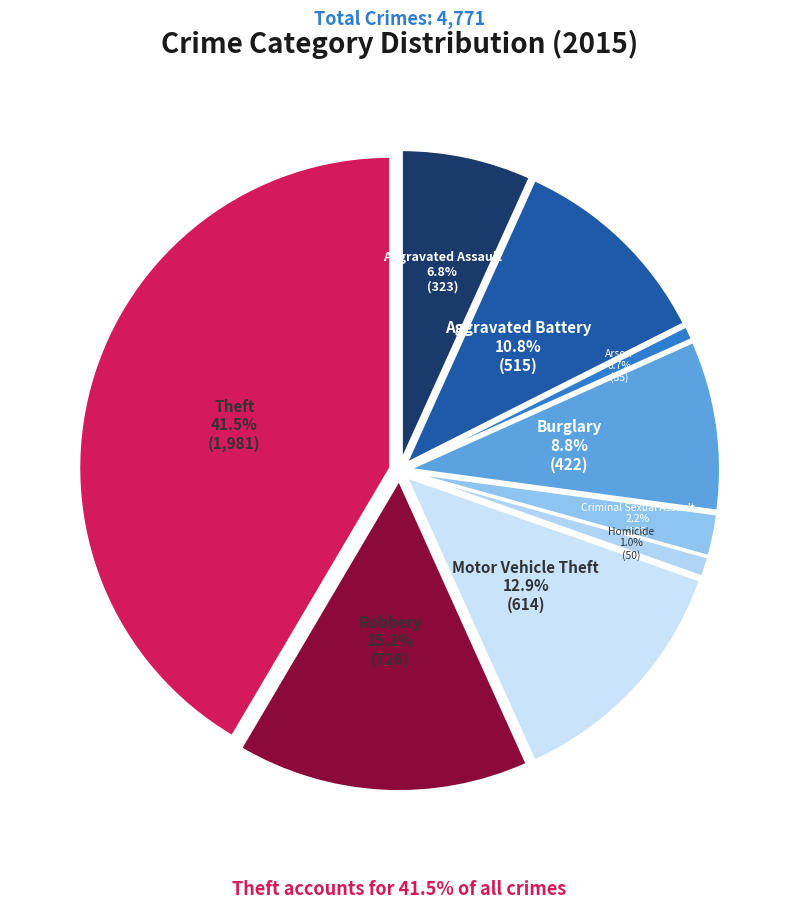

The Robbery slice represents 15% of the pie. True or false?

True